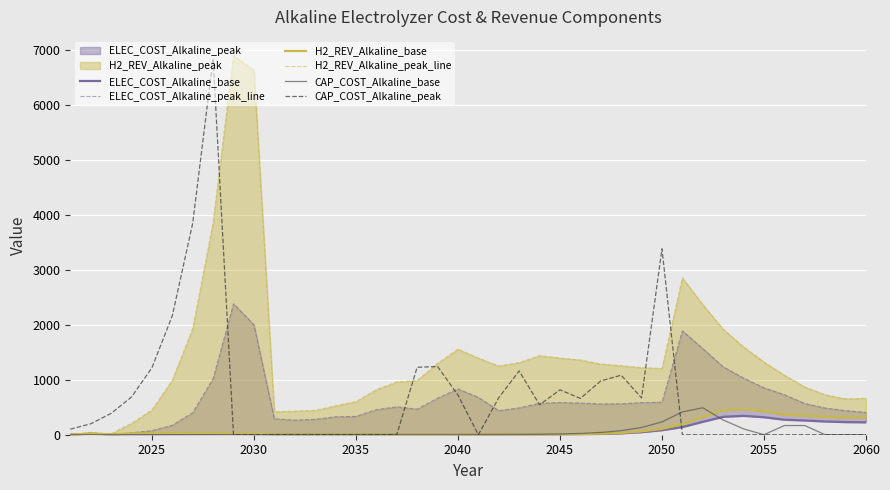

How many lines are shown in the chart?

6